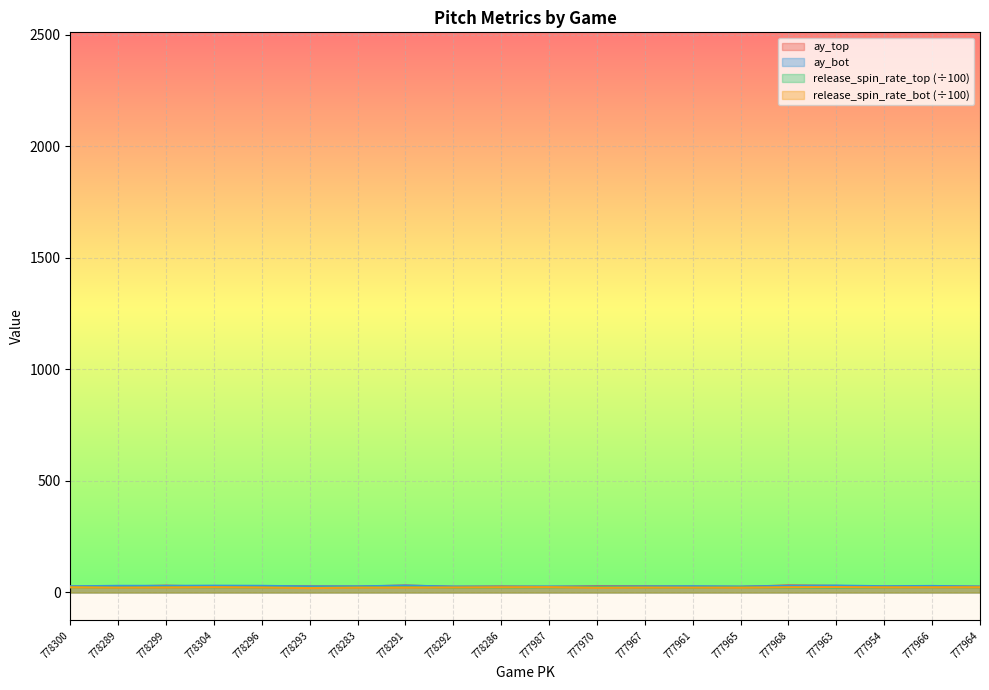

Is it true that release_spin_rate_bot equals 31.2 at 777961?

False